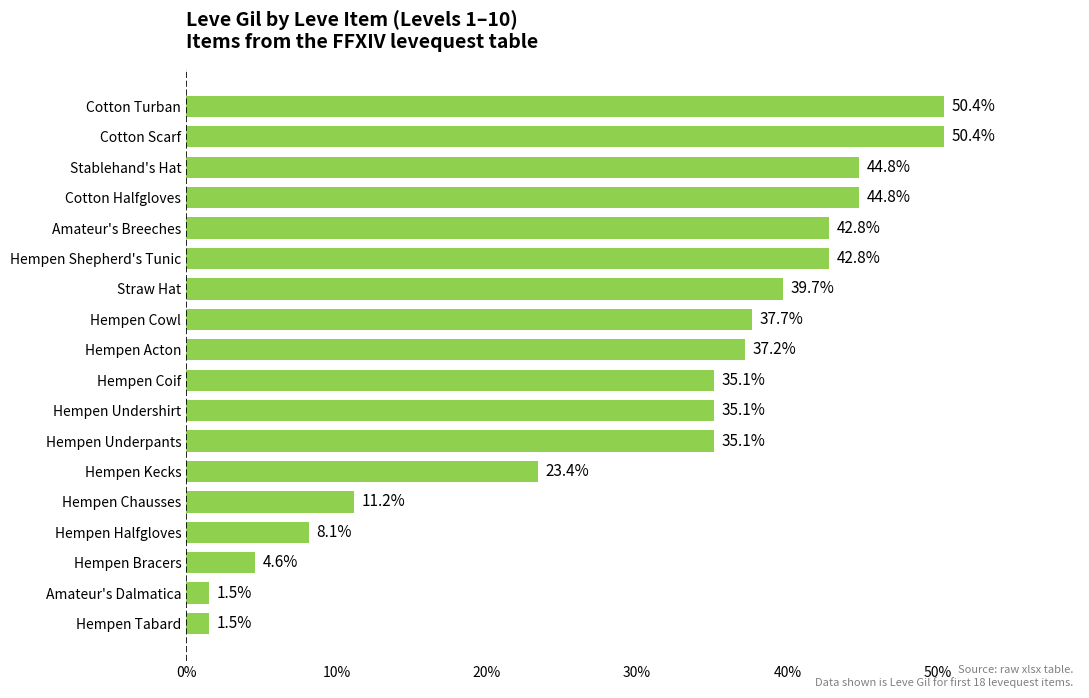

Is it true that the value at Hempen Underpants is 53.5?

False